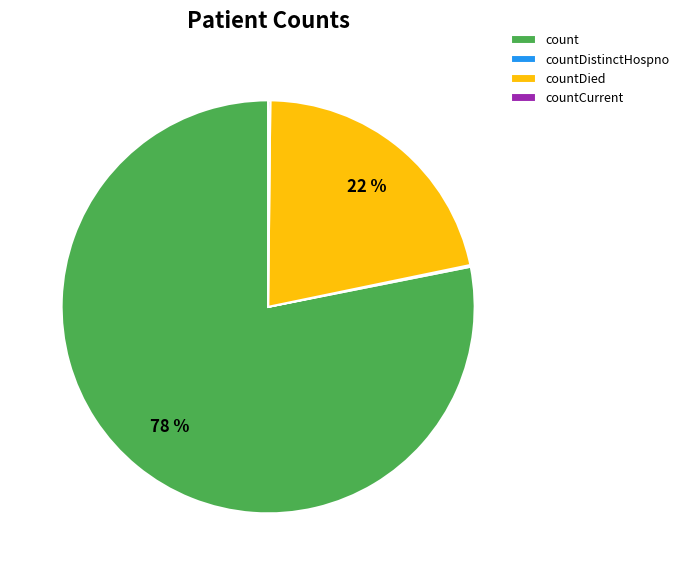

Which has a higher value, count or countDied?

count